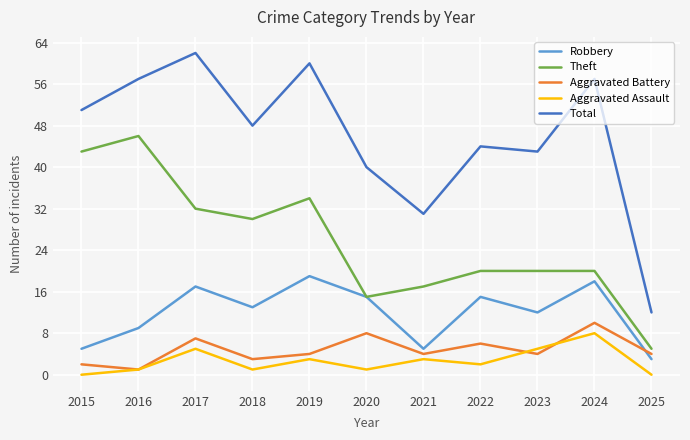

At which category is the sum across all series the highest?

2017